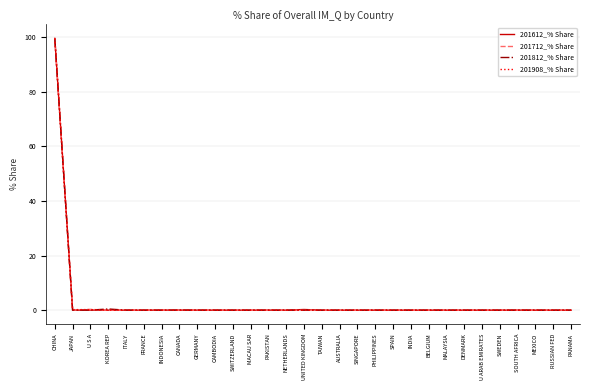

True or false: 201812_% Share has a value of -66.0 at PANAMA.

False